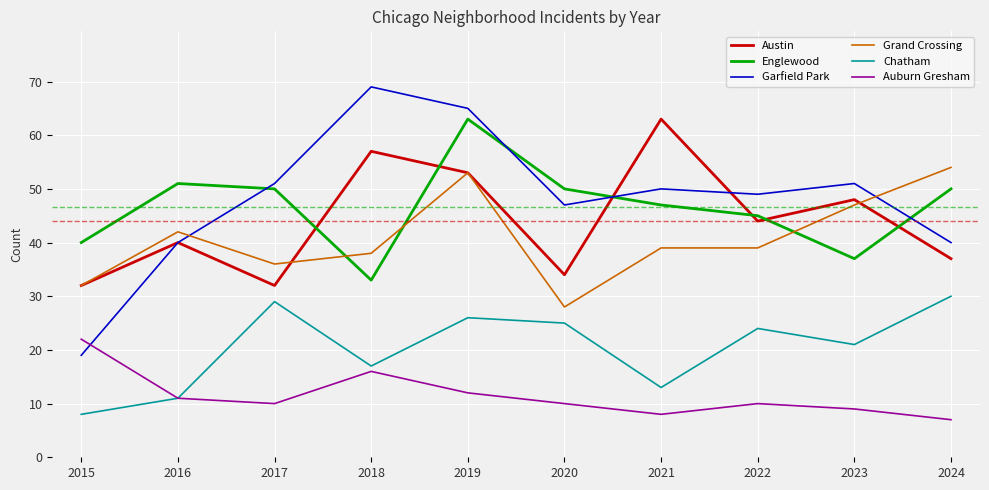

At which category is the sum across all series the highest?

2019